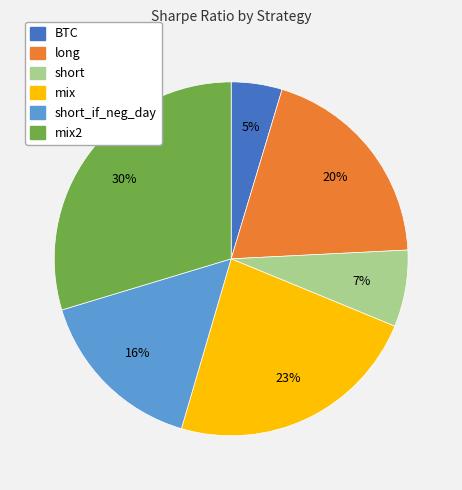

Is there any slice that represents more than half of the pie?

No